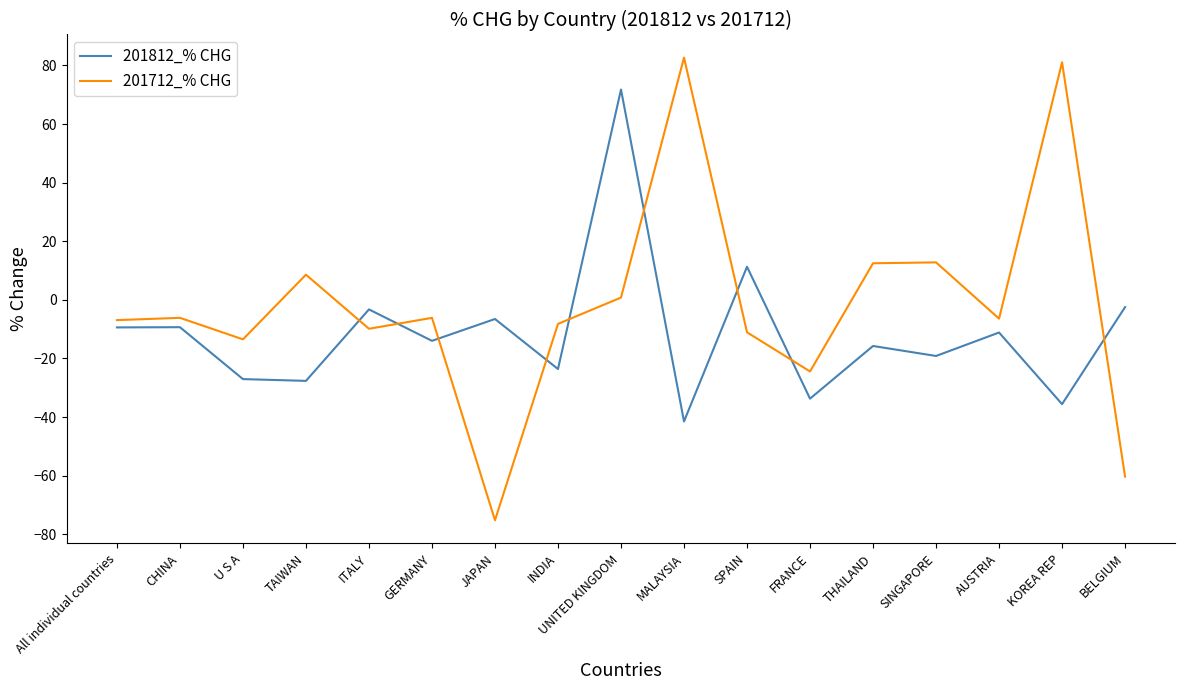

List the series in order of their peak value, lowest first.

201812_% CHG, 201712_% CHG